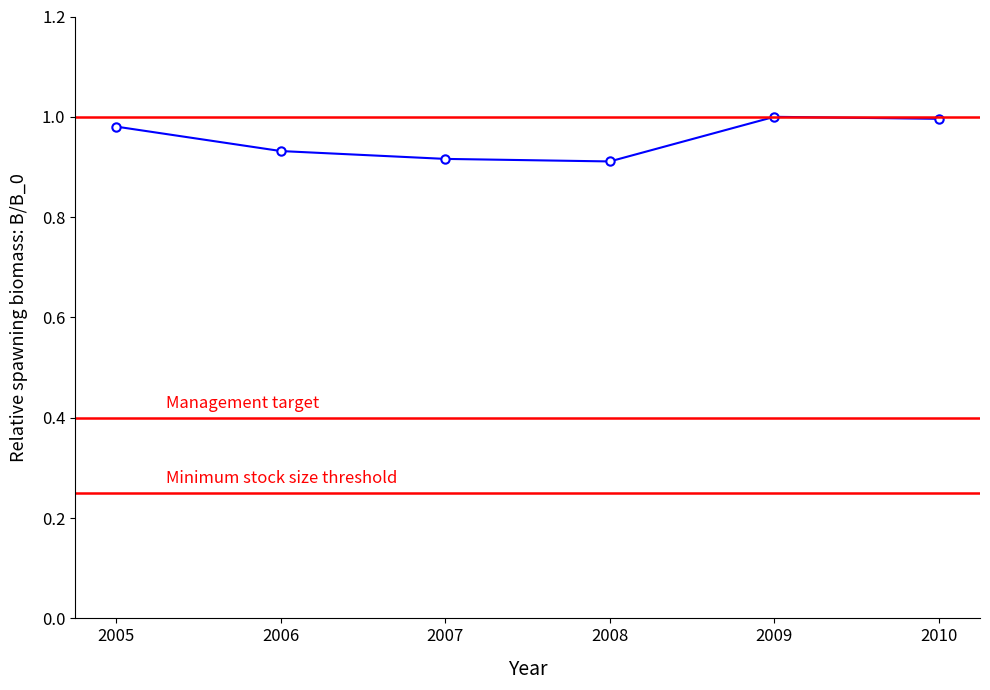

Which has a higher value, 2005 or 2007?

2005